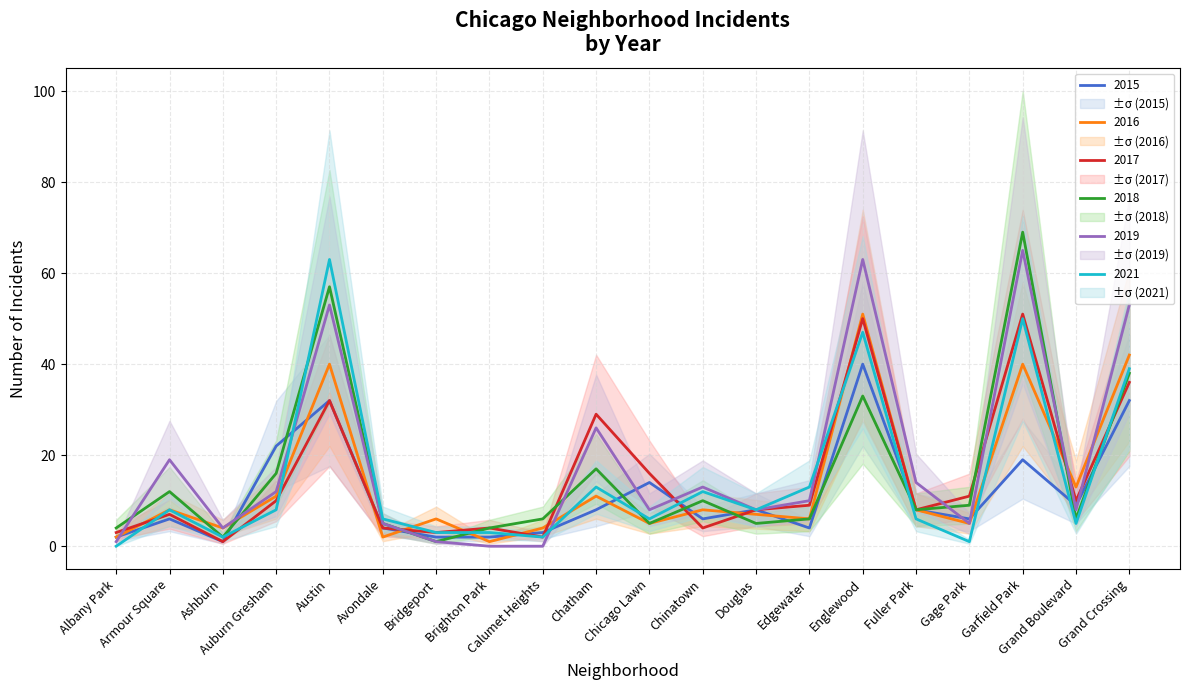

What are all the series names shown in the legend?

2015, 2017, 2018, 2021, 2019, 2016